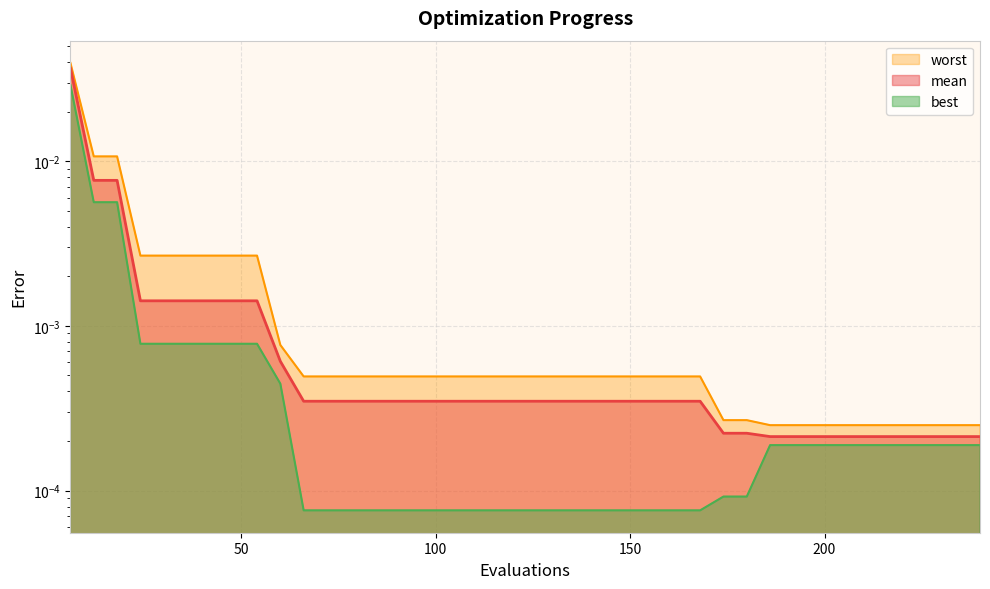

At which label does best reach its peak?

6